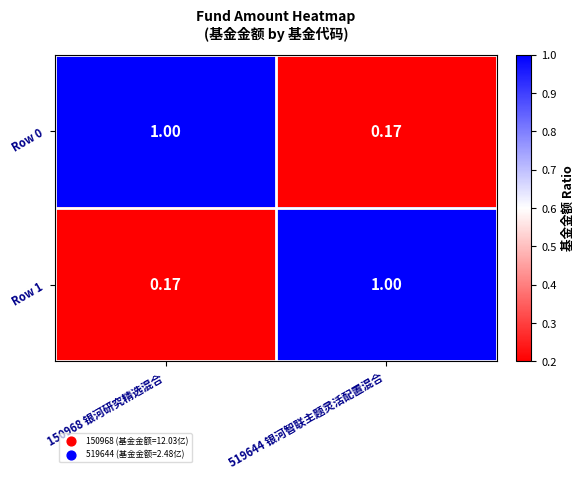

Is the value of Row 1 at 150968 银河研究精选混合 greater than the value of Row 0 at 150968 银河研究精选混合?

No